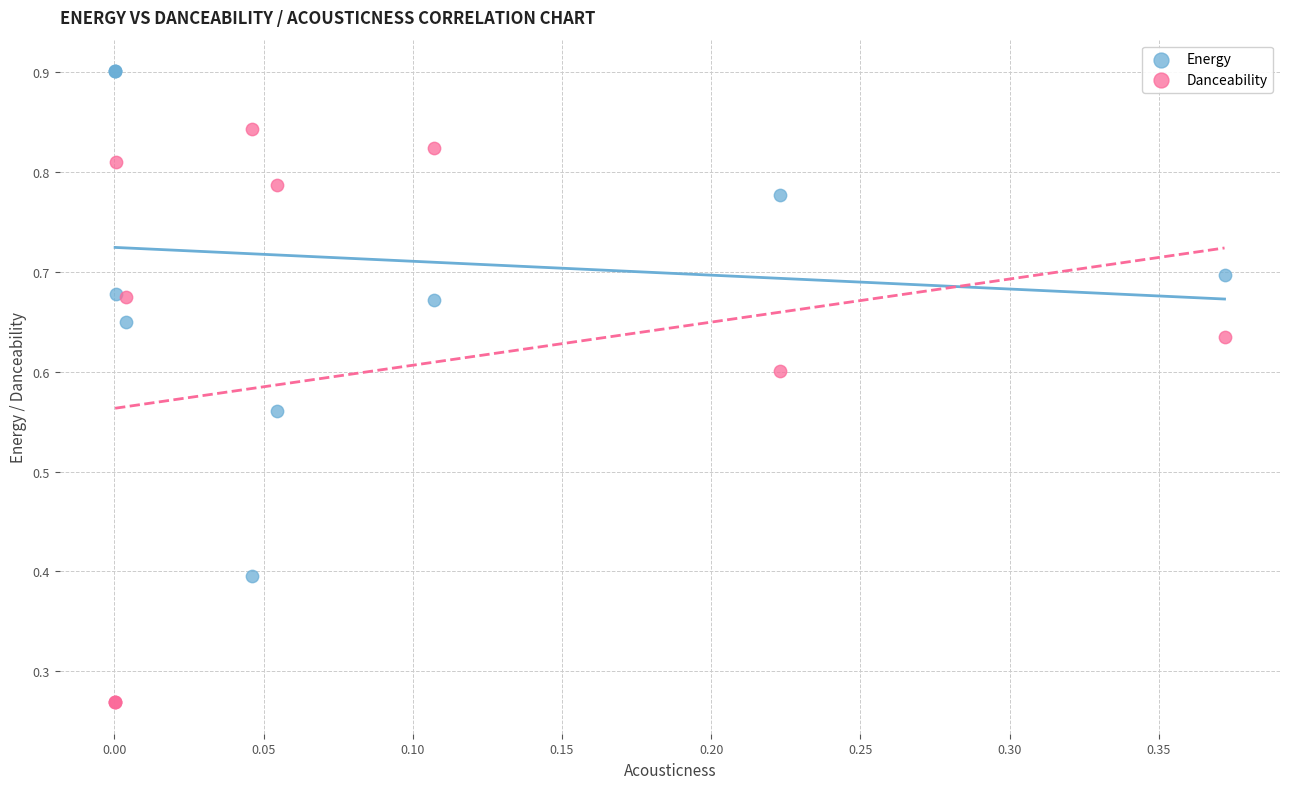

Which series contains the lowest Y value?

Danceability